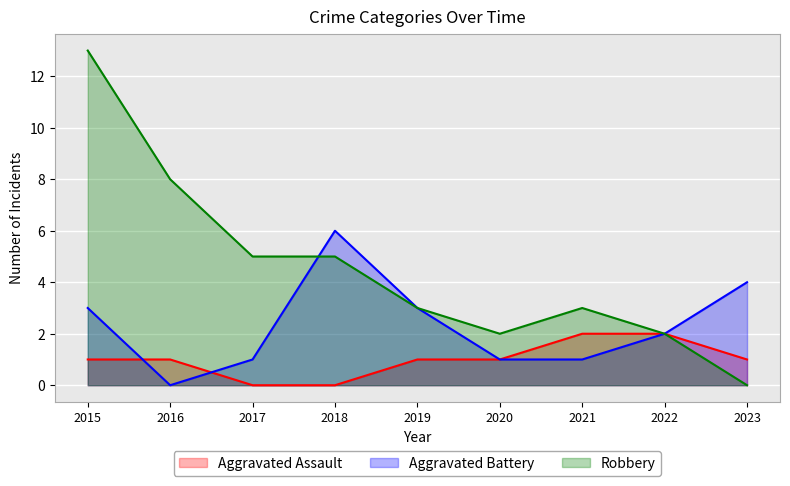

Reading left to right, what are all the values shown in this chart?

Aggravated Assault: 1	1	0	0	1	1	2	2	1
Aggravated Battery: 3	0	1	6	3	1	1	2	4
Robbery: 13	8	5	5	3	2	3	2	0